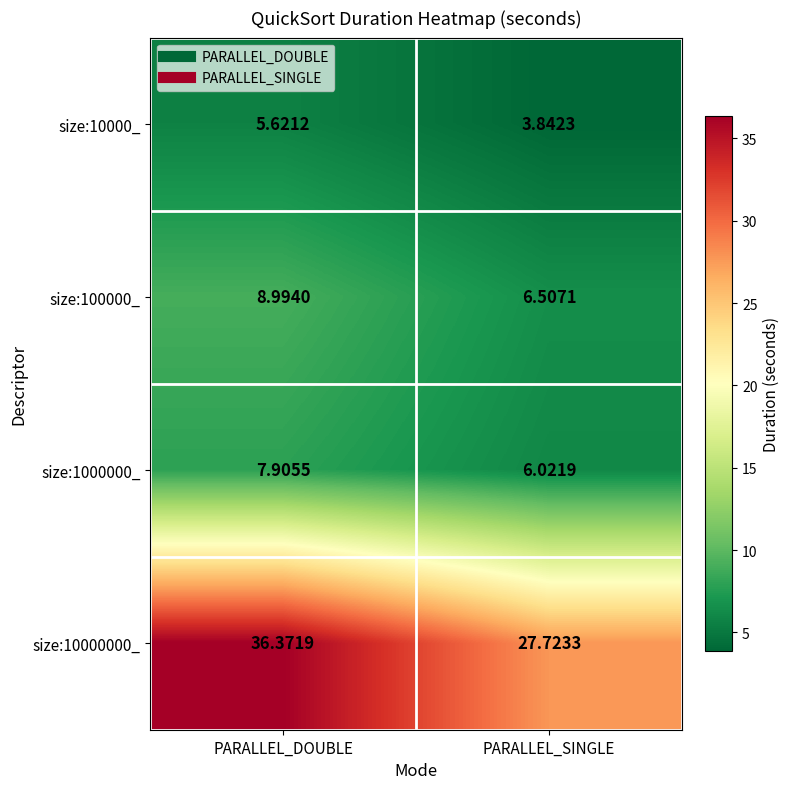

How many values in the size:10000000_ series exceed 36?

1